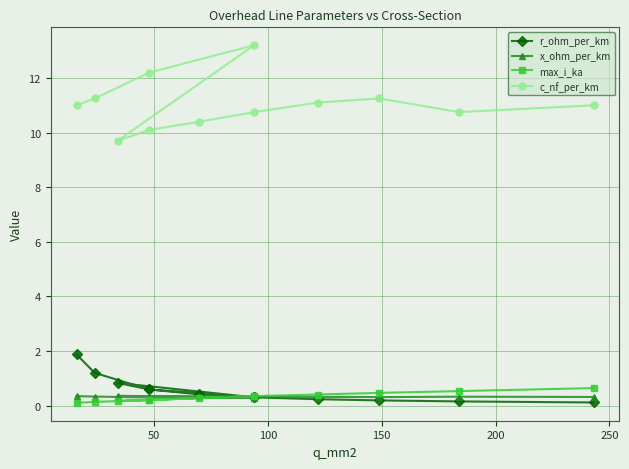

What is the smallest value displayed?

0.1